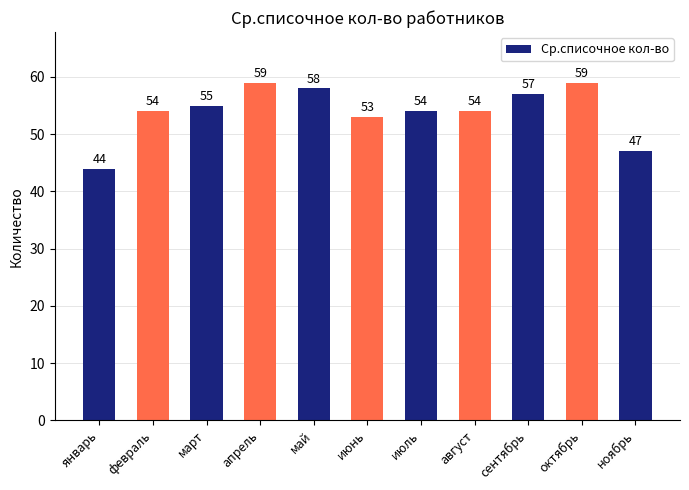

What is the approximate value at июль, to the nearest 5?

55